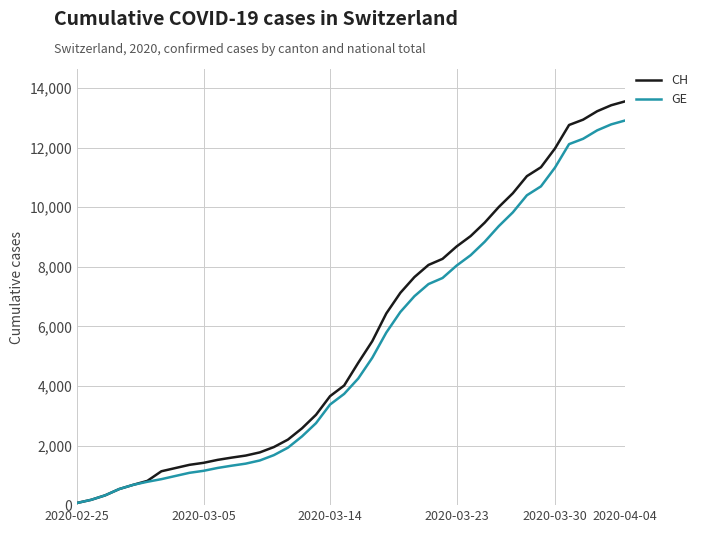

What is the maximum value shown in the chart?

13553